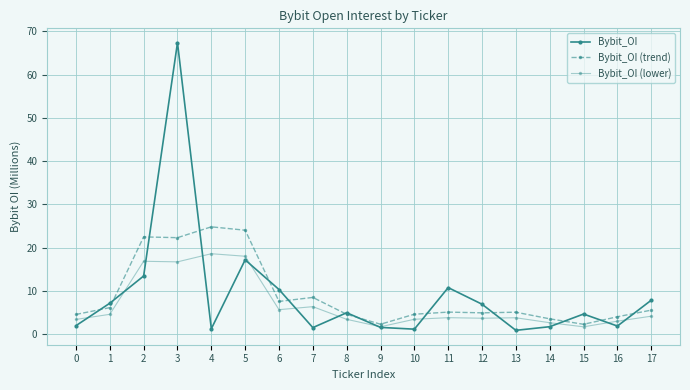

The Bybit_OI (lower) series shows 9.8 at 6. True or false?

False